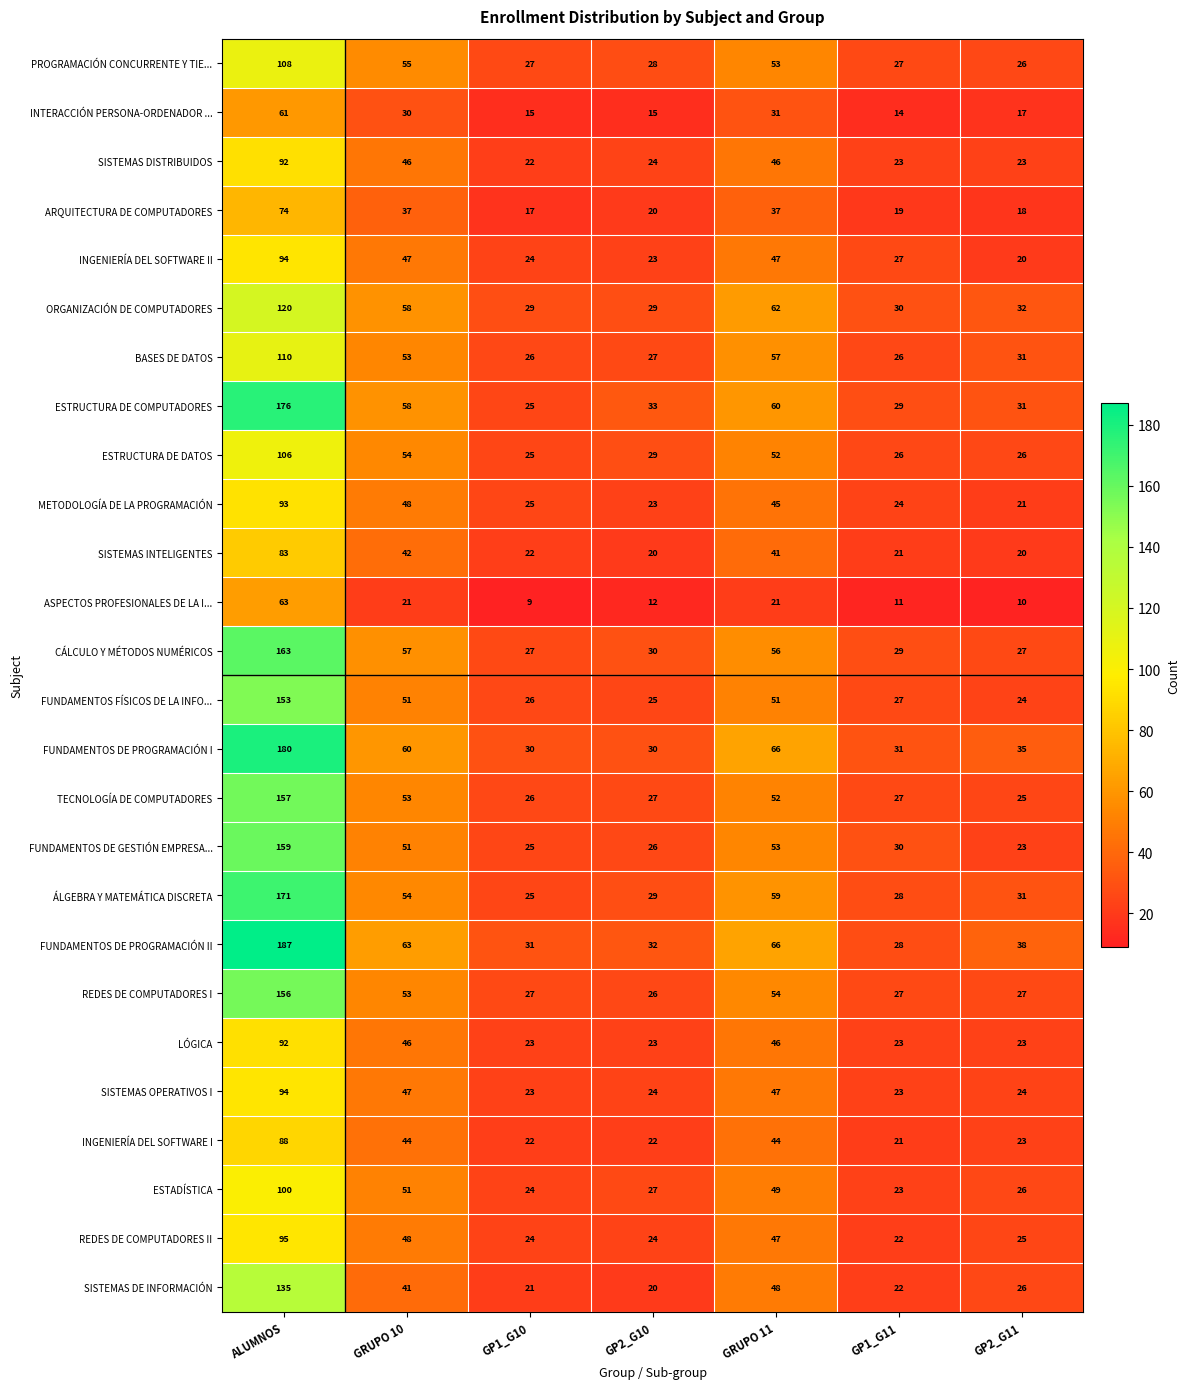

At which label does SISTEMAS DE INFORMACIÓN reach its minimum?

GP2_G10